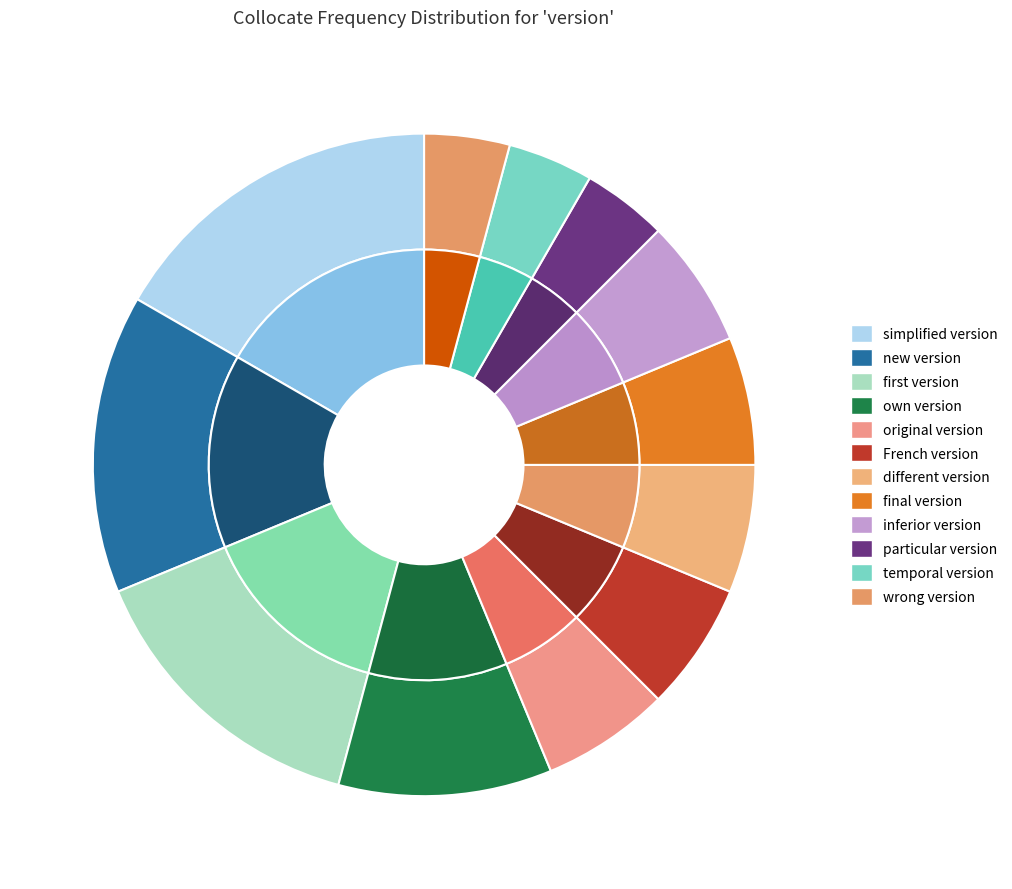

Rank the categories by value from lowest to highest.

particular version, temporal version, wrong version, original version, French version, different version, final version, inferior version, own version, new version, first version, simplified version